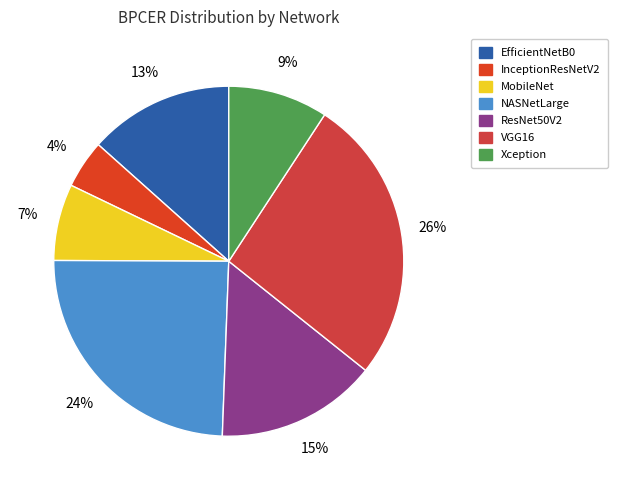

How much of the chart is everything except Xception?

90.8%